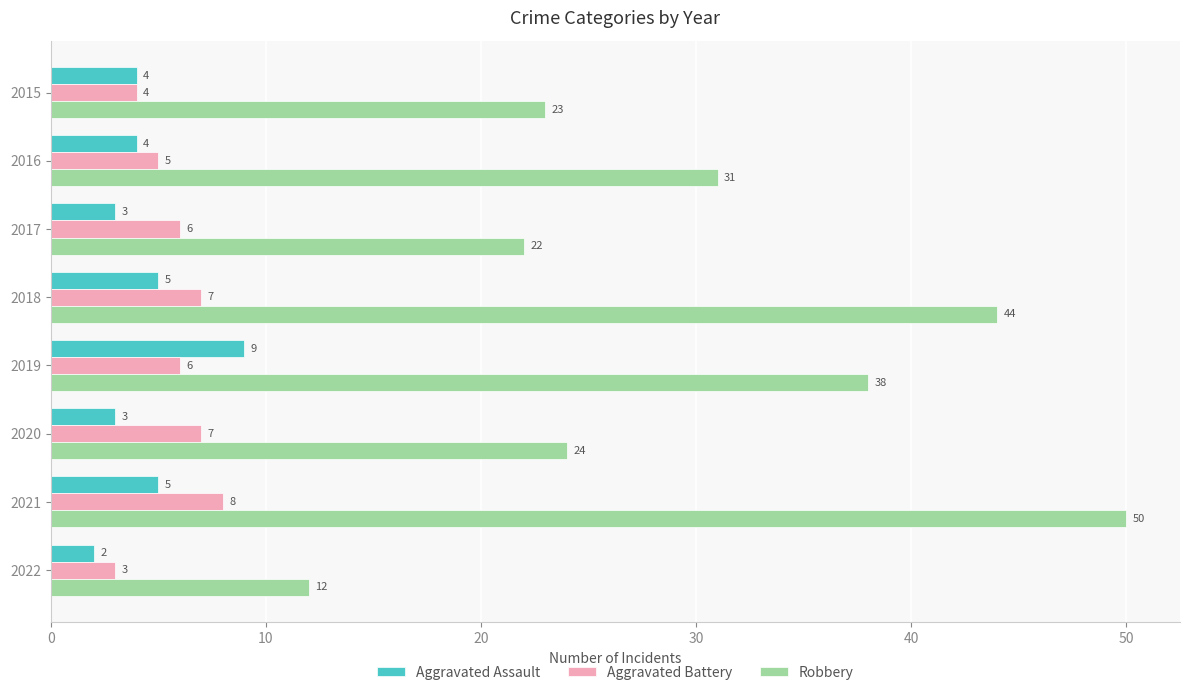

The Robbery series shows 38 at 2019. True or false?

True